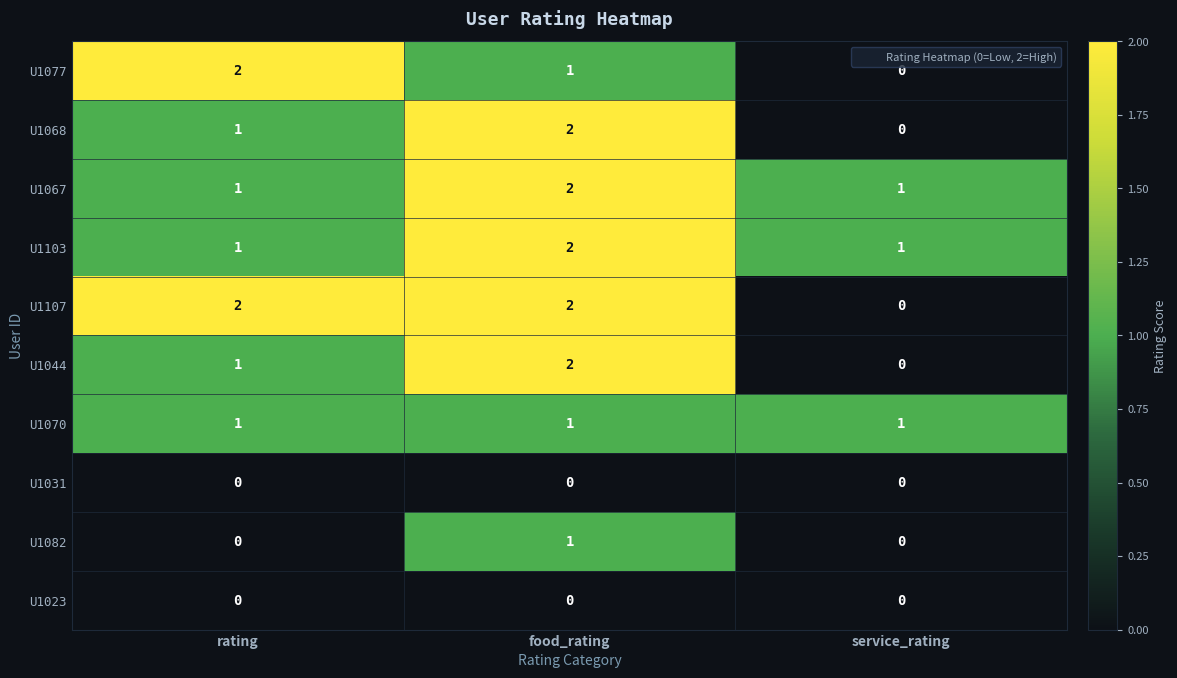

What is the sum of the U1103 values at service_rating and food_rating?

3